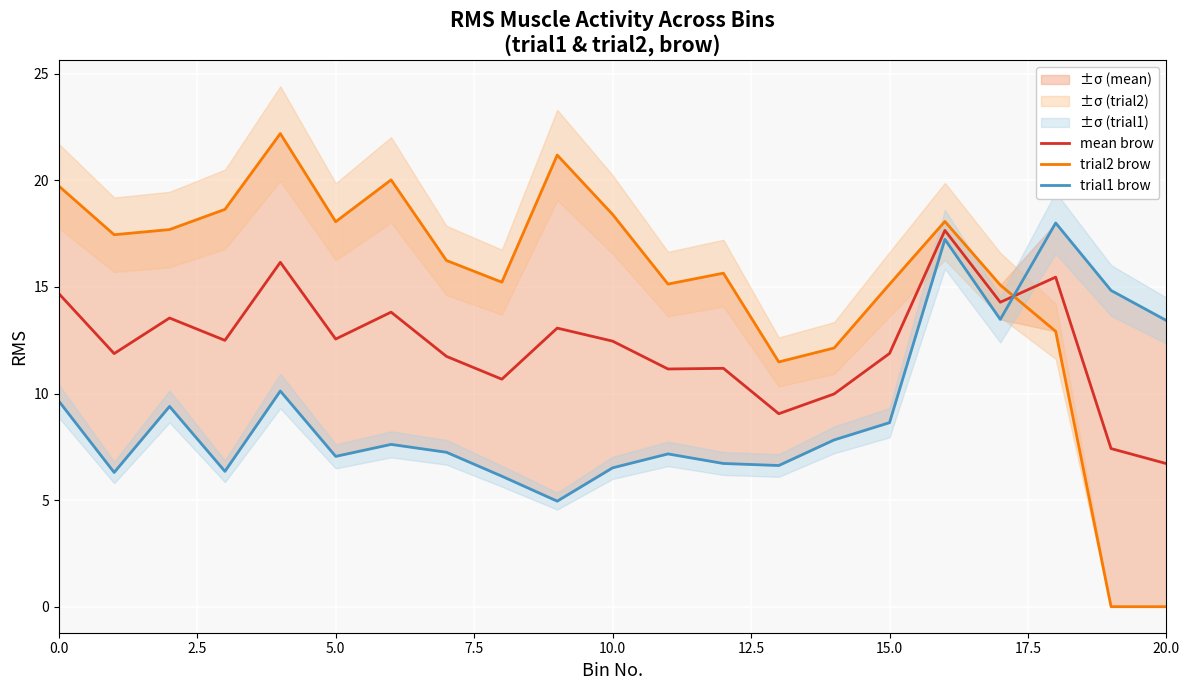

At which label does trial1 brow reach its peak?

18